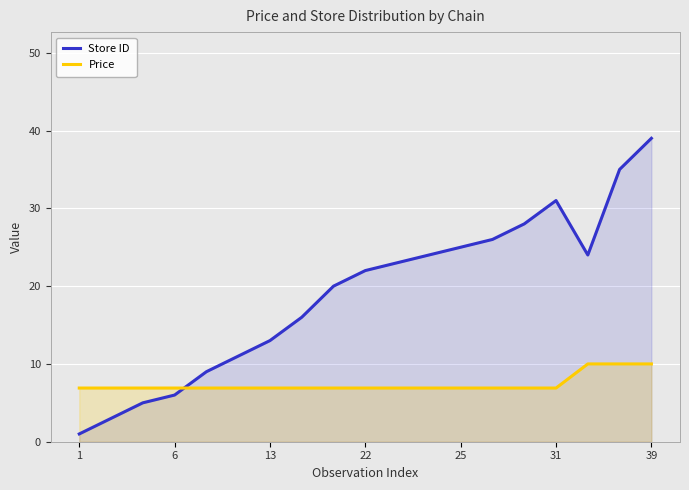

What is the value of the Store ID point at the 9th from the left?

20.0